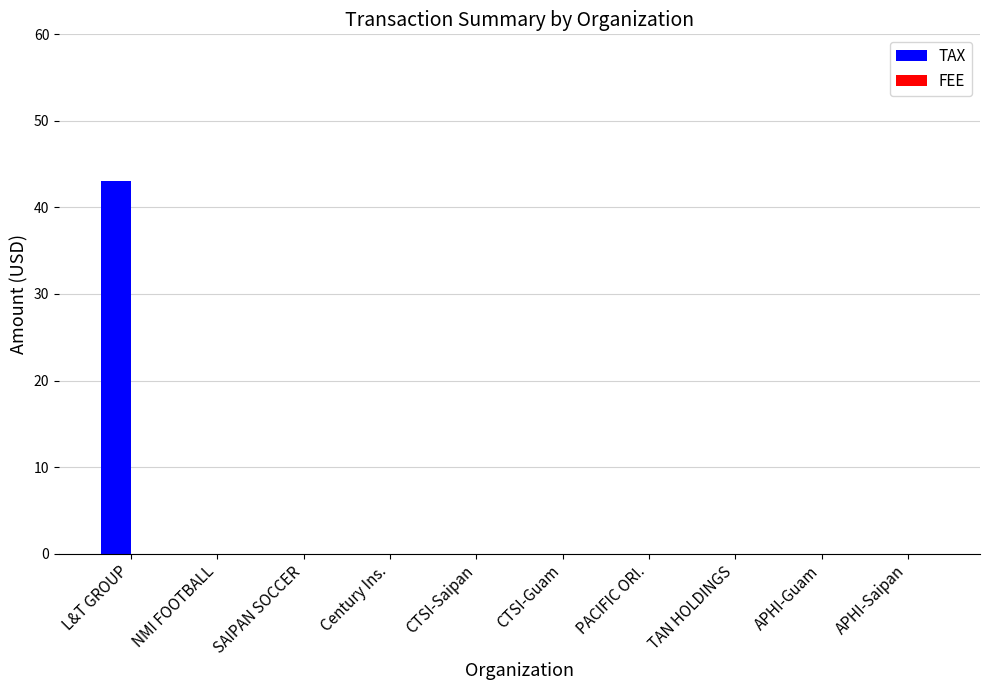

True or false: the data shows -24.7 at TAN HOLDINGS.

False